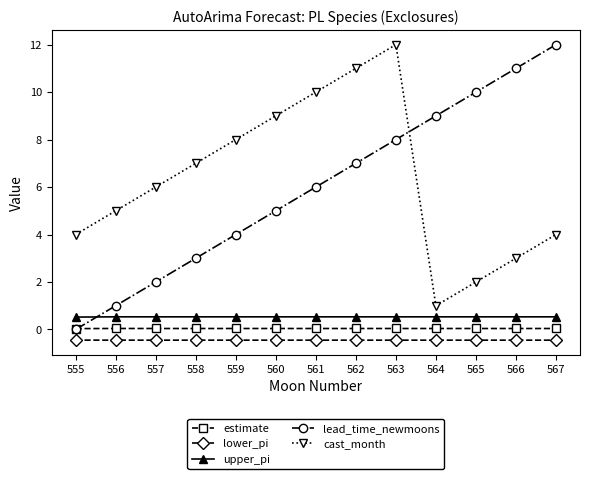

Rank the series at 566 from lowest to highest value.

lower_pi, estimate, upper_pi, cast_month, lead_time_newmoons